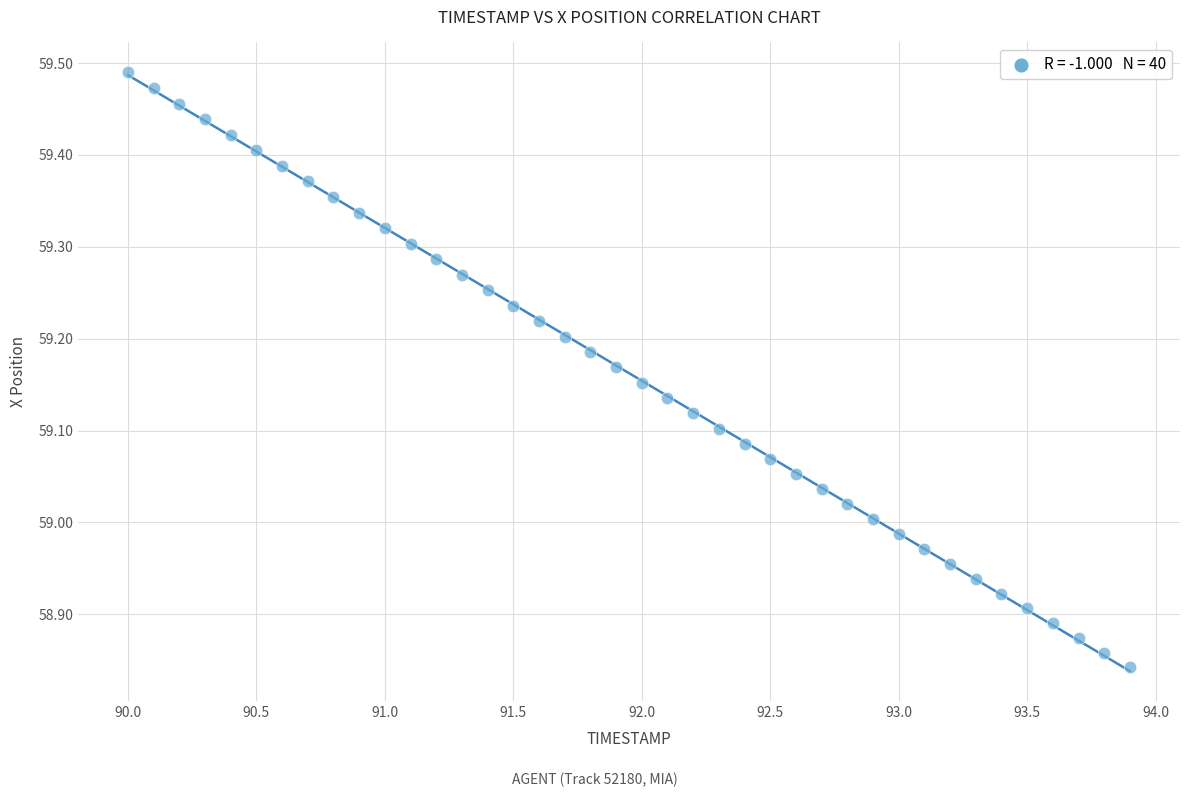

What is the range of X values (max minus min)?

3.9